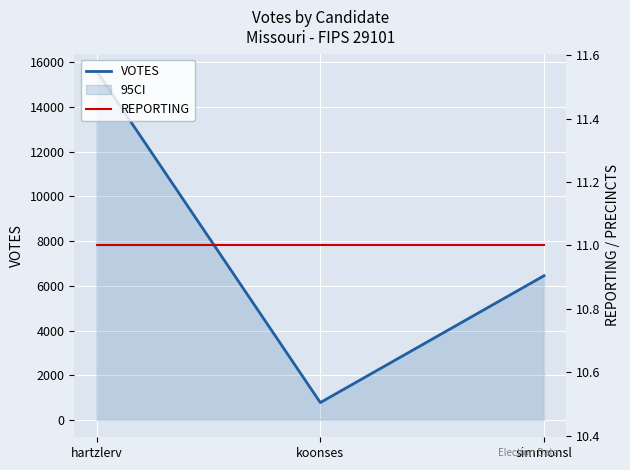

The value of VOTES at simmonsl is 2241. True or false?

False